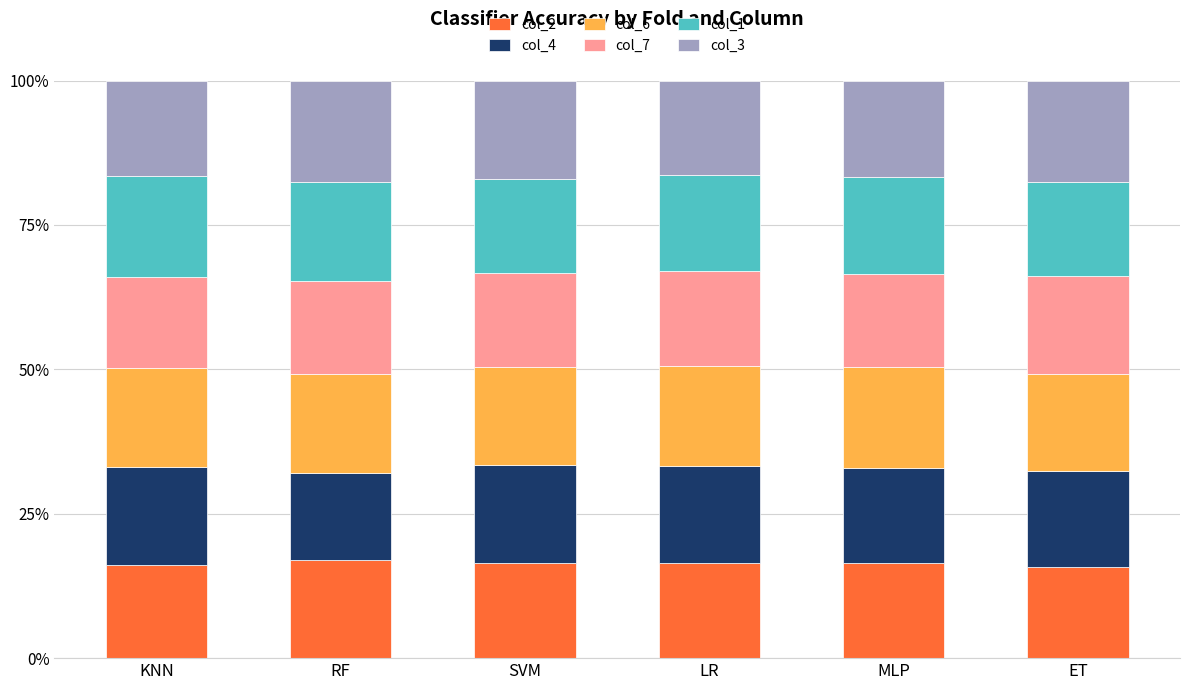

True or false: col_2 has a value of 17.1 at RF.

True